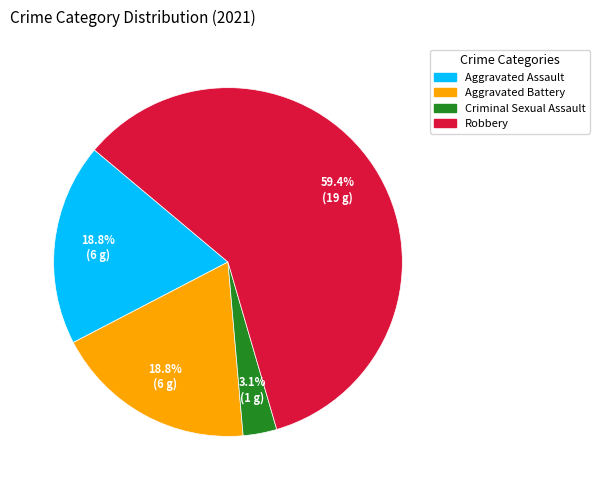

The Aggravated Assault slice represents 19% of the pie. True or false?

True